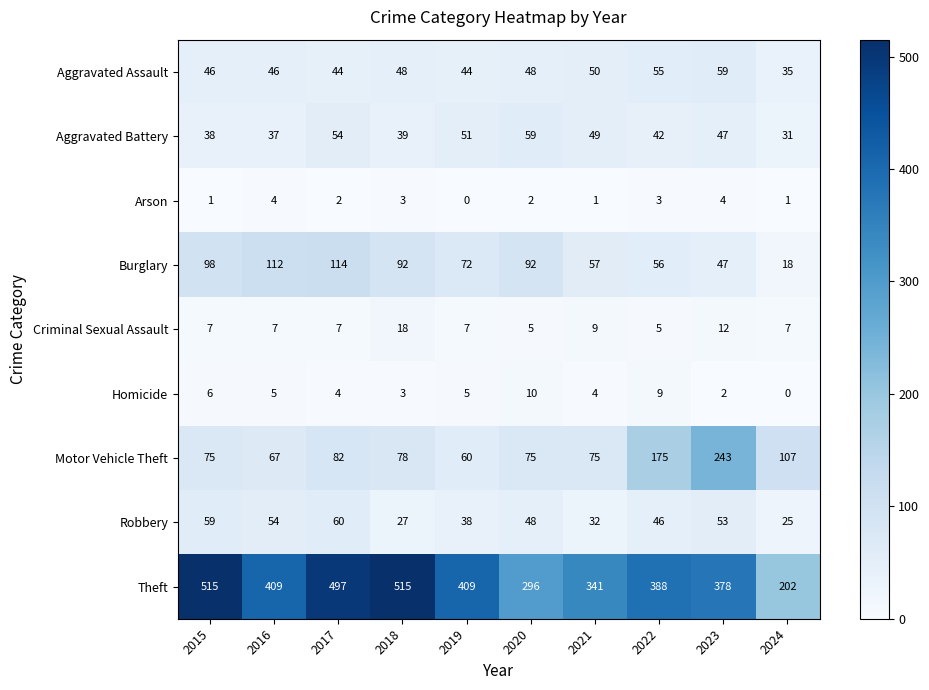

At which category is the sum across all series the highest?

2017